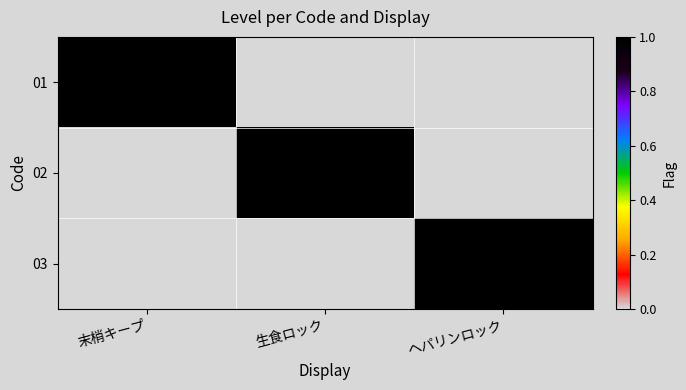

What is the maximum value shown in the chart?

1